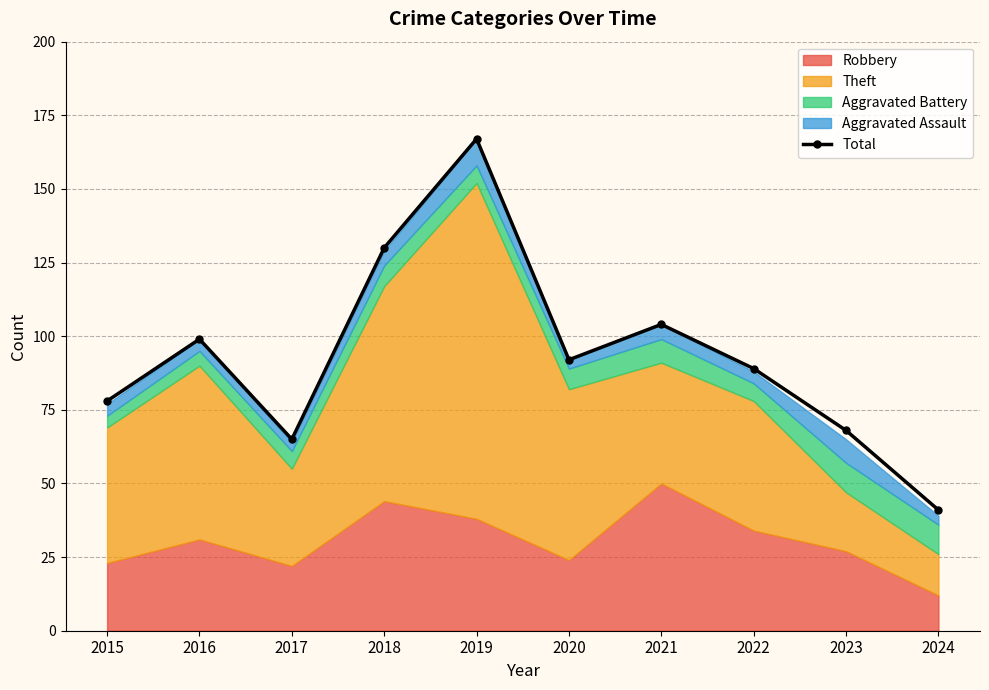

List the labels in order of value, largest first.

2019, 2018, 2021, 2016, 2020, 2022, 2015, 2023, 2017, 2024